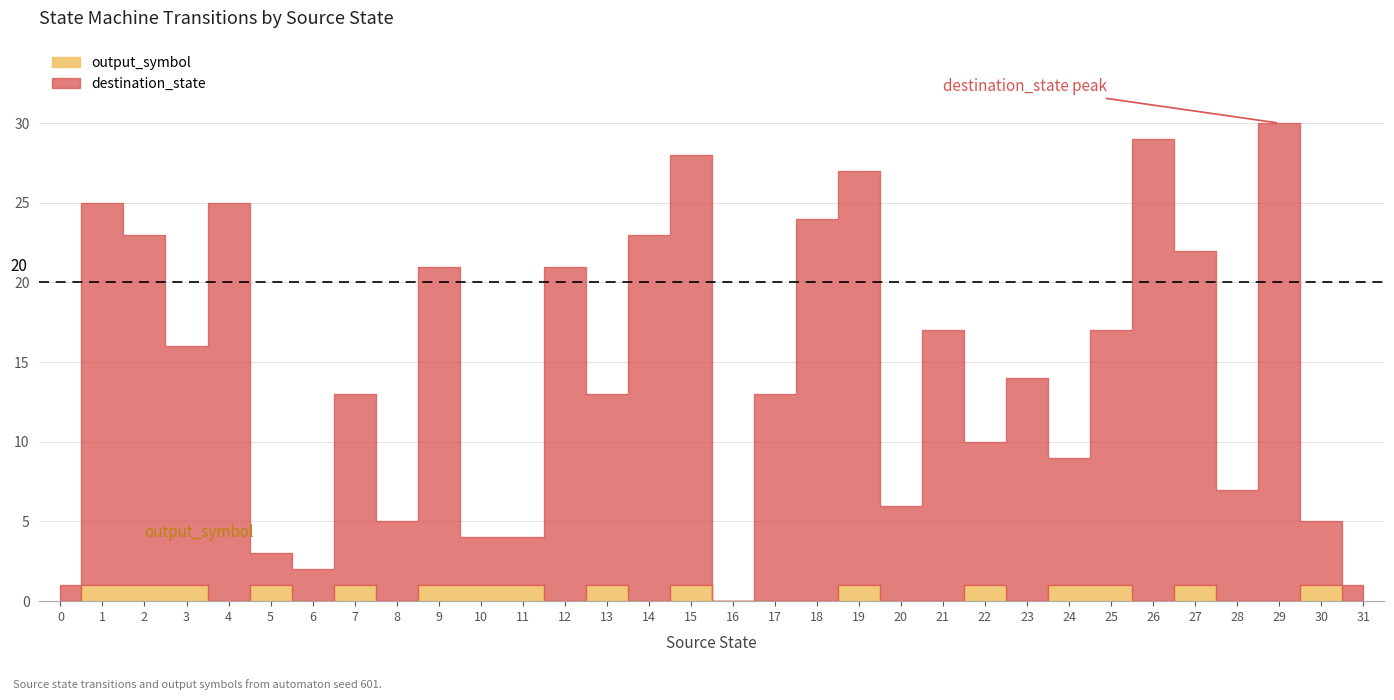

What is the value of the output_symbol point at the 11th from the left?

1